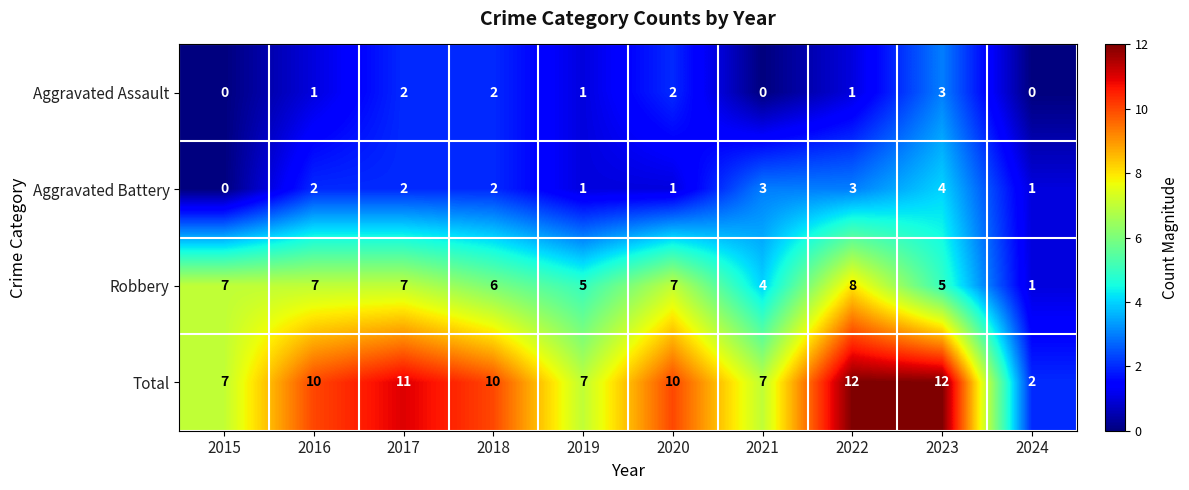

At how many categories does at least one series exceed 1?

10